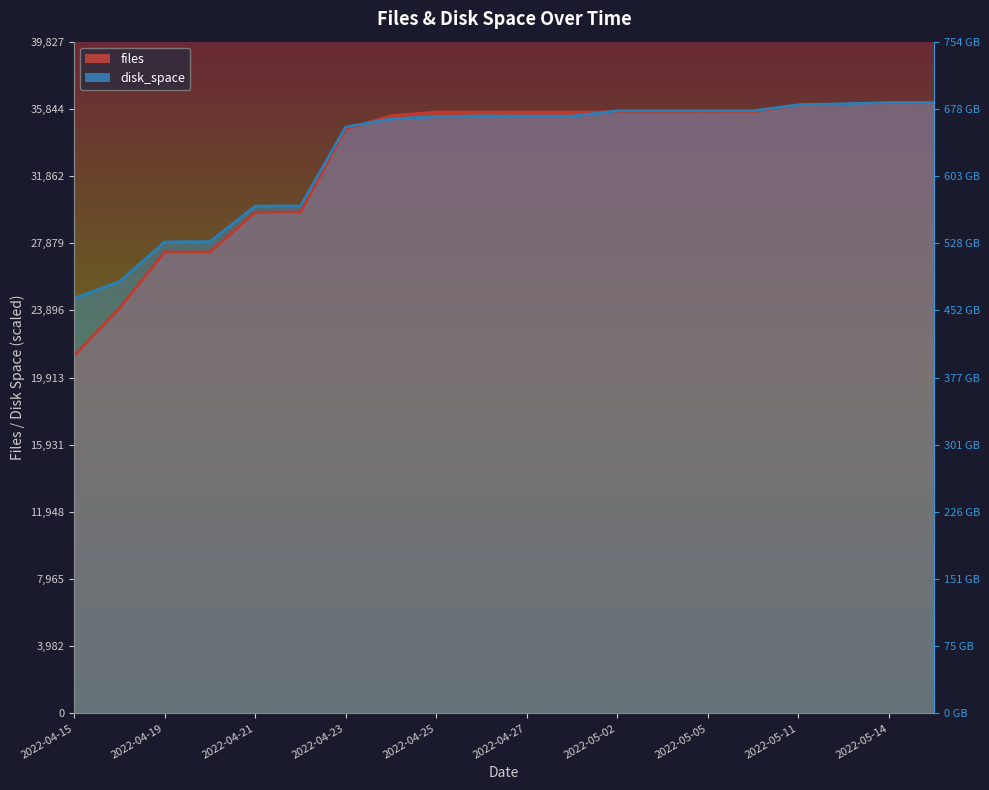

Rank the series by their maximum value, from lowest to highest.

files, disk_space